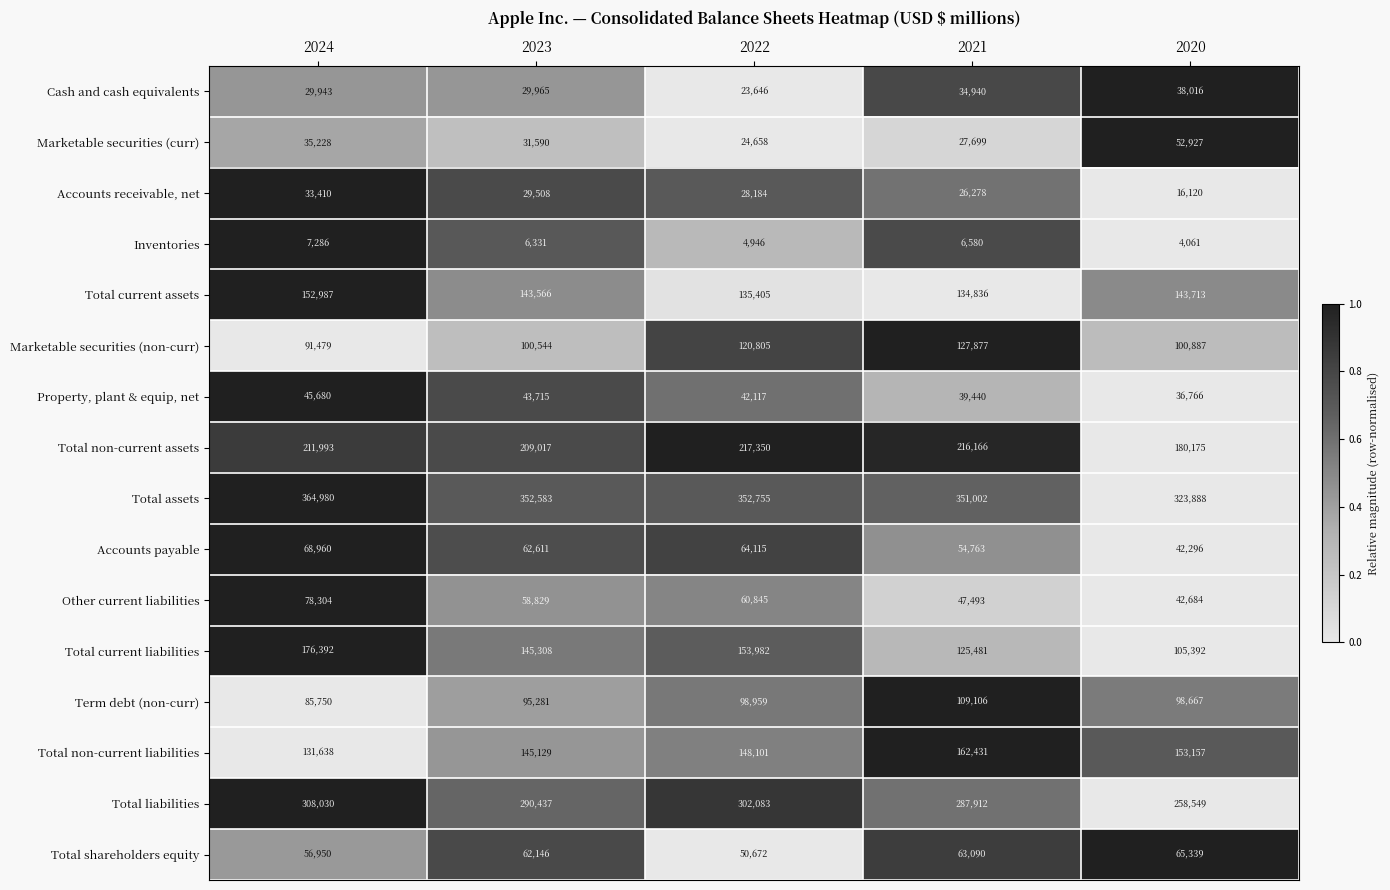

What is the sum of the Total current liabilities values at 2024 and 2020?

281784